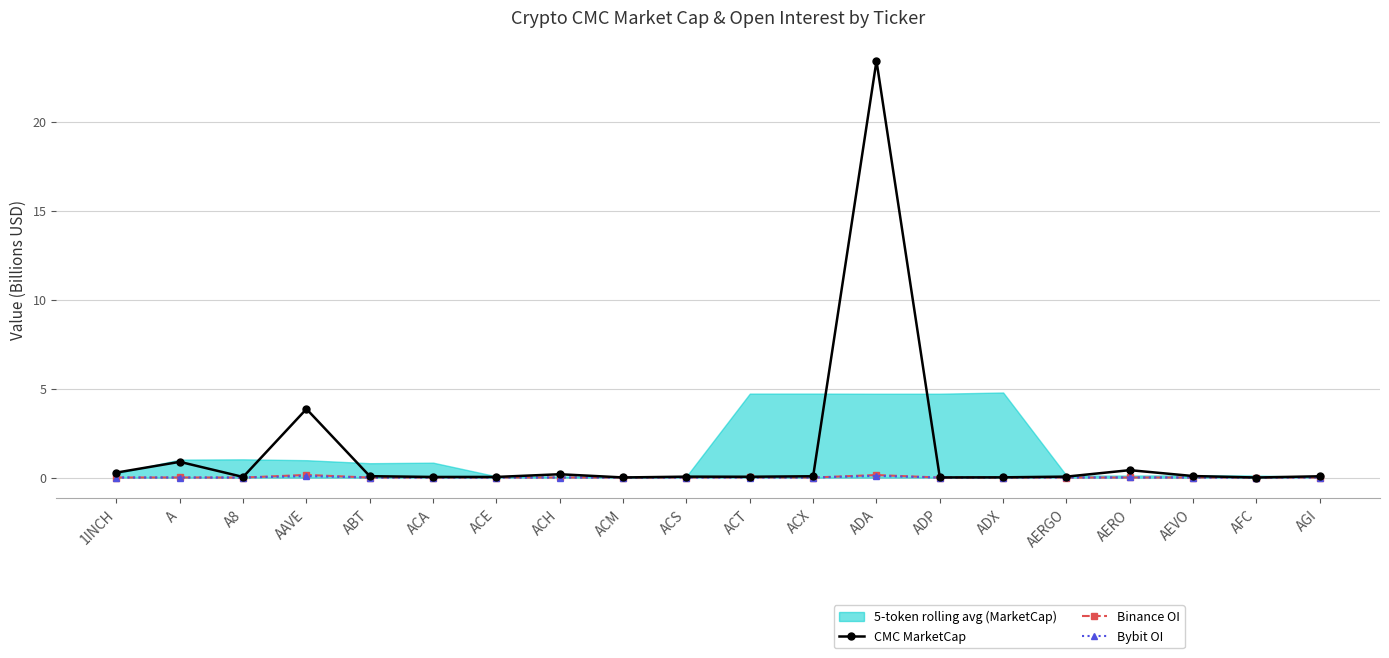

What is the sum of all Binance OI values?

0.3